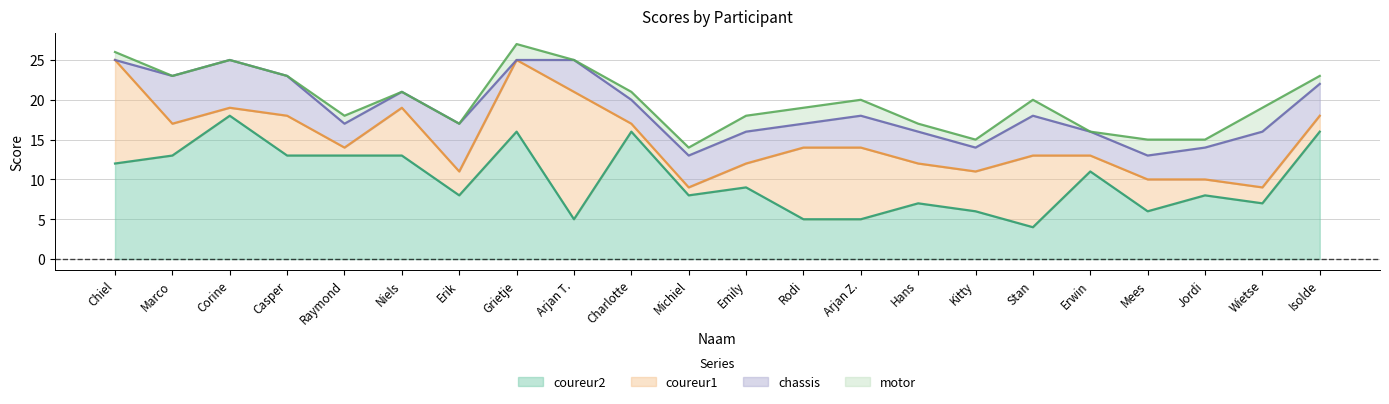

True or false: motor and coureur1 cross at least once.

True